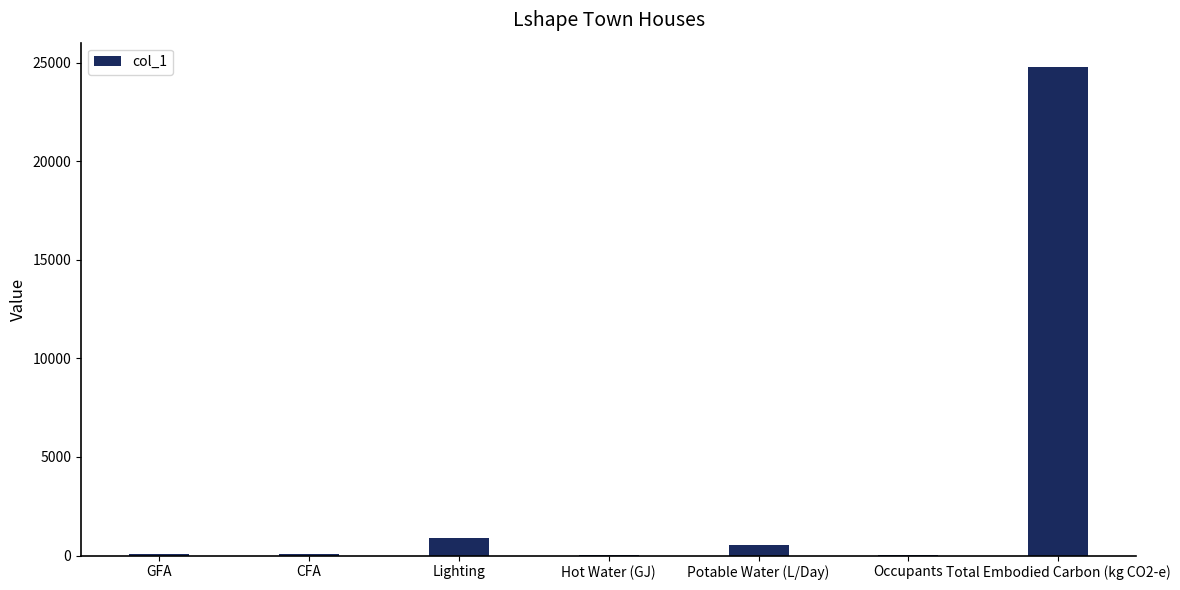

How many series are shown in this chart?

1